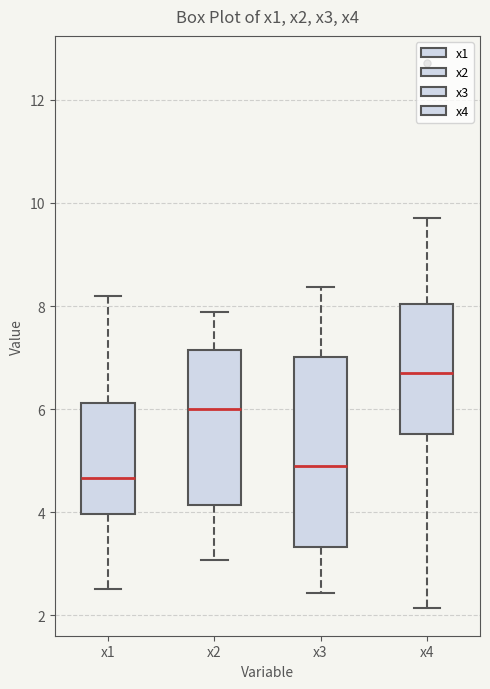

Which box is the tallest, from its lower edge to its upper edge?

x3